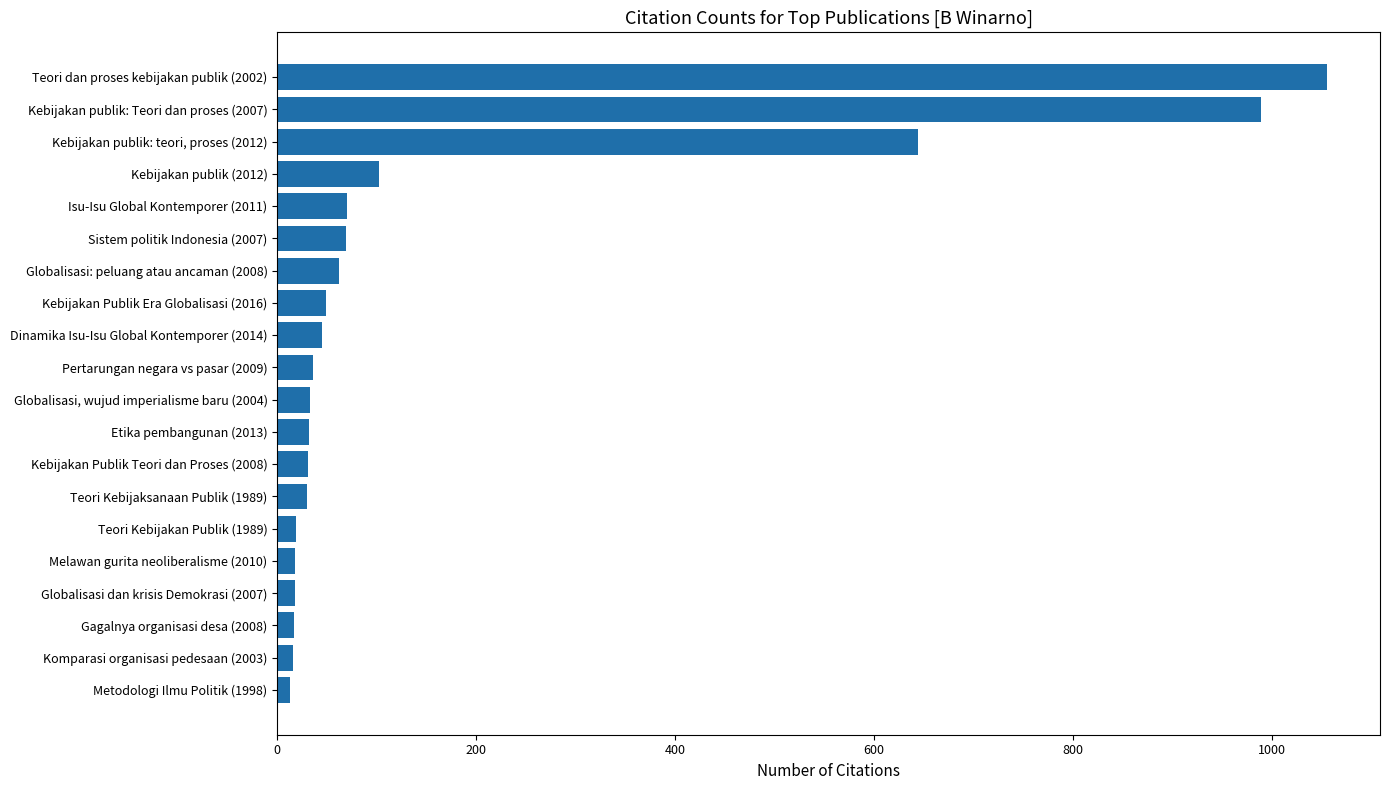

Is it true that the value at Kebijakan publik: Teori dan proses (2007) is 1634?

False